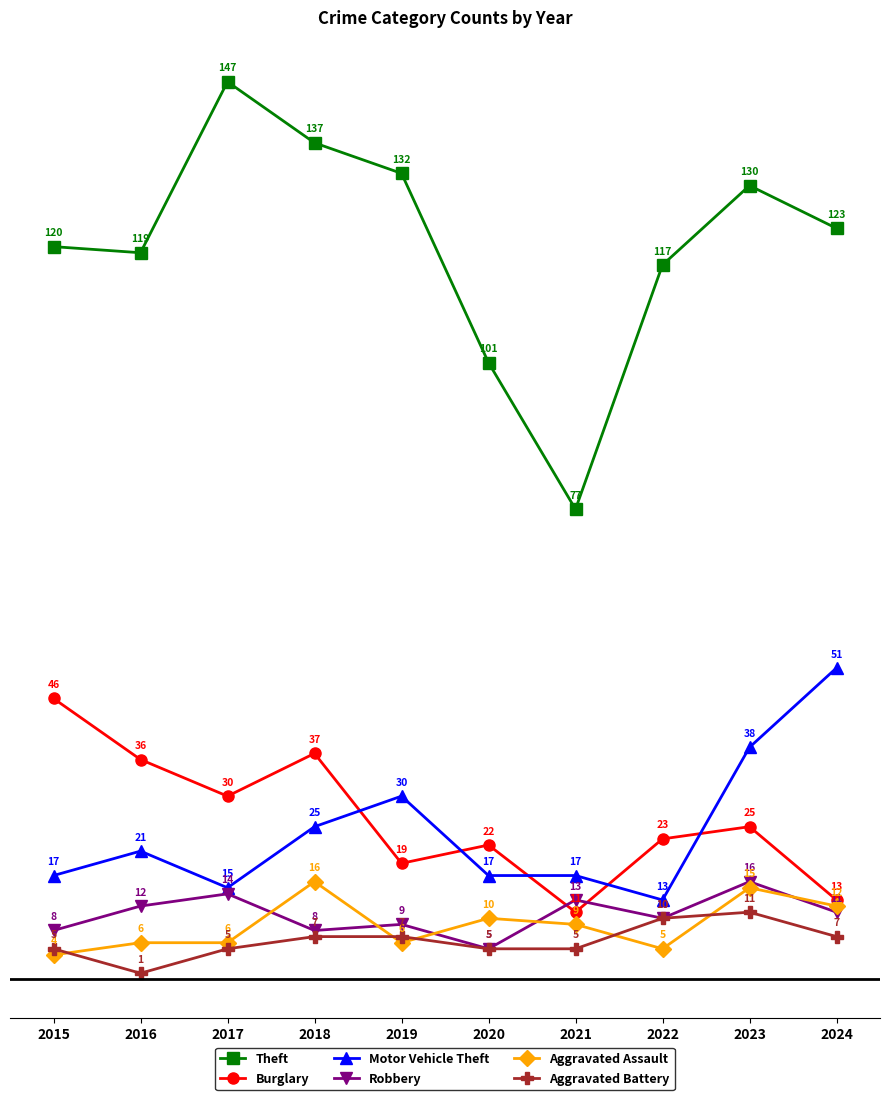

Which series has the widest spread of values?

Theft